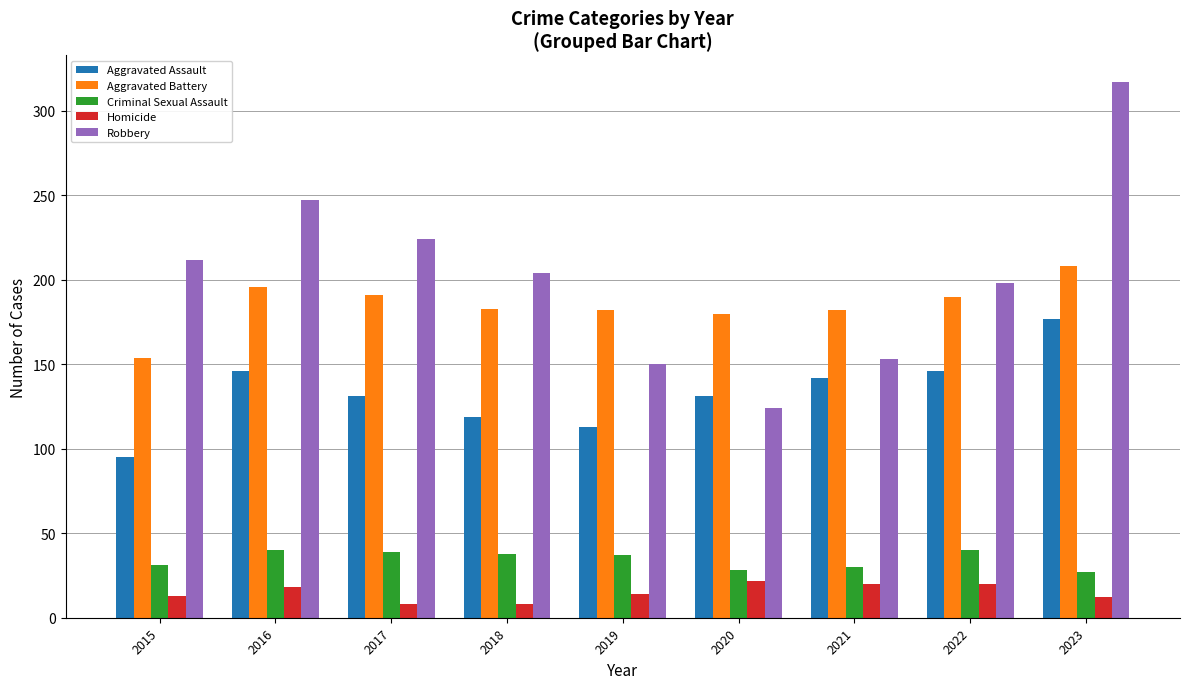

What is the difference between the highest and lowest values at 2022?

178